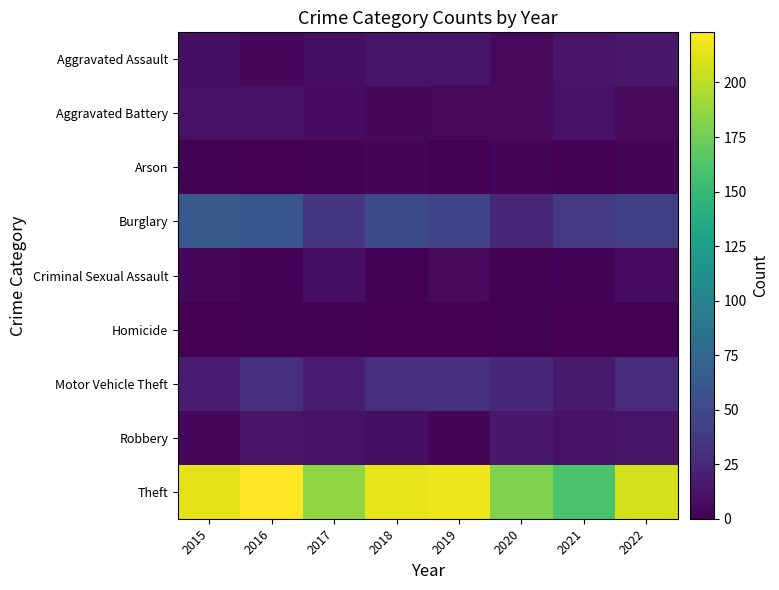

Rank the series at 2018 from lowest to highest value.

Homicide, Criminal Sexual Assault, Arson, Aggravated Battery, Robbery, Aggravated Assault, Motor Vehicle Theft, Burglary, Theft